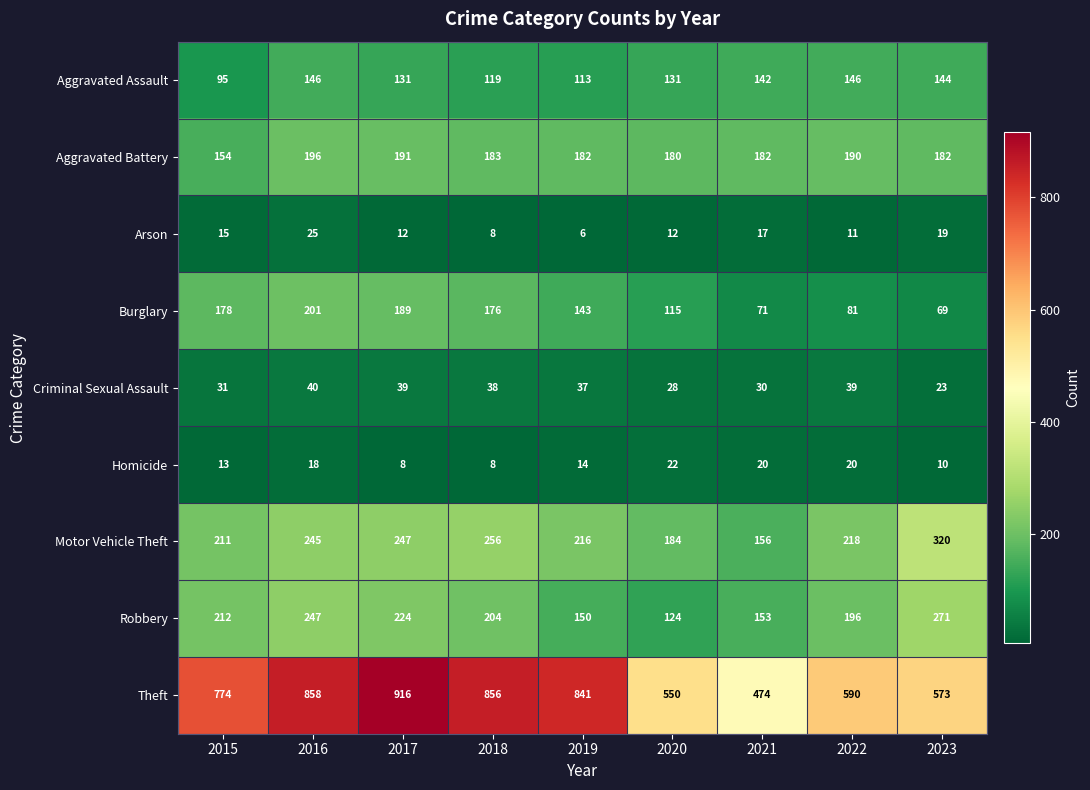

Which category has the lowest value in the Arson series?

2019